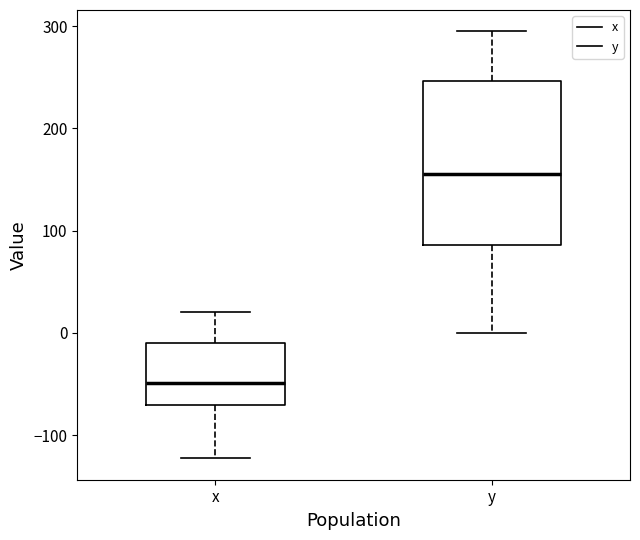

Comparing the boxes themselves (not the whiskers), which one is the tallest?

y